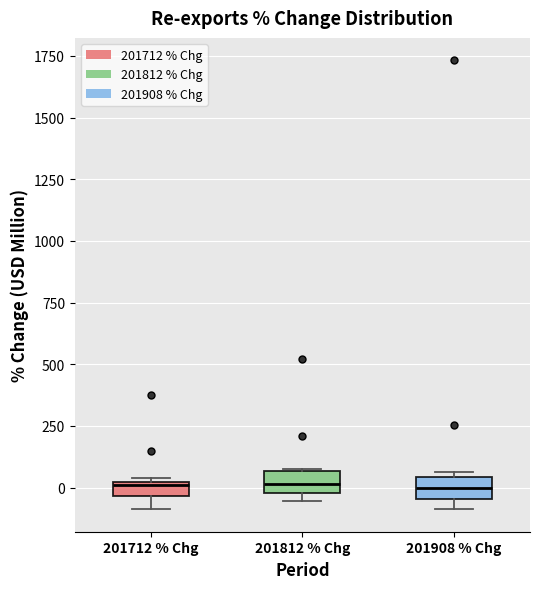

Where does the lower whisker of the box for 201712 % Chg end on the y-axis? The values are not printed on the chart, so give them approximately, as read against the axis.

-100